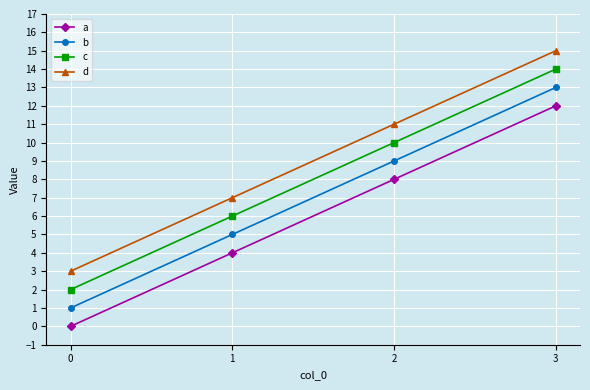

True or false: c and a cross at least once.

False